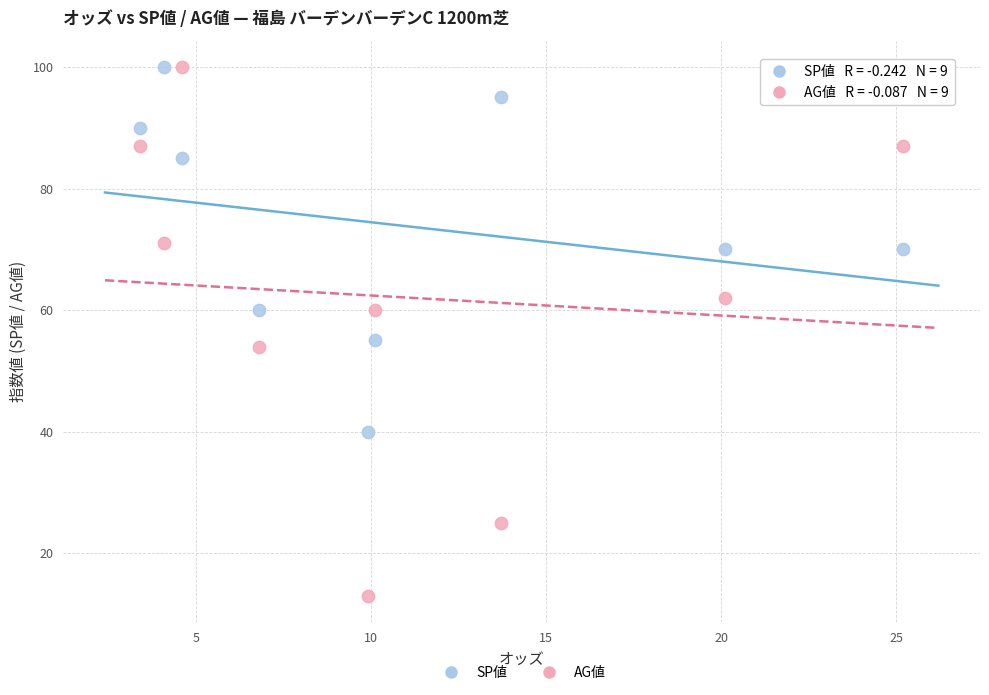

Which series has the largest Y range (max minus min)?

AG値